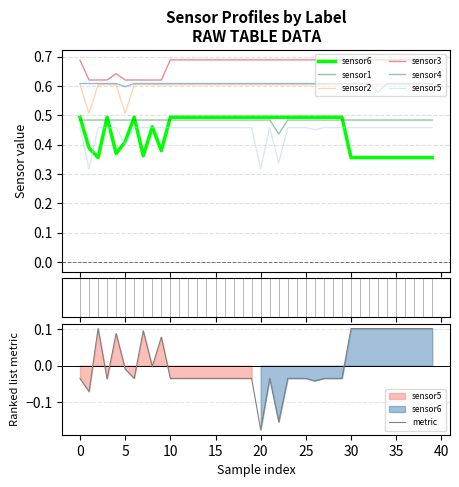

Reading left to right, extract all data points from this chart.

sensor1: 0.5	0.5	0.5	0.5	0.5	0.5	0.5	0.5	0.5	0.5	0.5	0.5	0.5	0.5	0.5	0.5	0.5	0.5	0.5	0.5	0.5	0.5	0.4	0.5	0.5	0.5	0.5	0.5	0.5	0.5	0.5	0.5	0.5	0.5	0.5	0.5	0.5	0.5	0.5	0.5
sensor2: 0.6	0.5	0.6	0.6	0.6	0.5	0.6	0.6	0.6	0.6	0.6	0.6	0.6	0.6	0.6	0.6	0.6	0.6	0.6	0.6	0.6	0.6	0.6	0.6	0.6	0.6	0.6	0.6	0.6	0.6	0.6	0.6	0.6	0.6	0.6	0.6	0.6	0.6	0.6	0.6
sensor3: 0.7	0.6	0.6	0.6	0.6	0.6	0.6	0.6	0.6	0.6	0.7	0.7	0.7	0.7	0.7	0.7	0.7	0.7	0.7	0.7	0.7	0.7	0.7	0.7	0.7	0.7	0.7	0.7	0.7	0.7	0.7	0.7	0.7	0.7	0.7	0.7	0.7	0.7	0.7	0.7
sensor4: 0.6	0.6	0.6	0.6	0.6	0.6	0.6	0.6	0.6	0.6	0.6	0.6	0.6	0.6	0.6	0.6	0.6	0.6	0.6	0.6	0.6	0.6	0.6	0.6	0.6	0.6	0.6	0.6	0.6	0.6	0.6	0.6	0.6	0.6	0.6	0.6	0.6	0.6	0.6	0.6
sensor5: 0.5	0.3	0.5	0.5	0.5	0.4	0.5	0.5	0.5	0.5	0.5	0.5	0.5	0.5	0.5	0.5	0.5	0.5	0.5	0.5	0.3	0.5	0.3	0.5	0.5	0.5	0.5	0.5	0.5	0.5	0.5	0.5	0.5	0.5	0.5	0.5	0.5	0.5	0.5	0.5
sensor6: 0.5	0.4	0.4	0.5	0.4	0.4	0.5	0.4	0.5	0.4	0.5	0.5	0.5	0.5	0.5	0.5	0.5	0.5	0.5	0.5	0.5	0.5	0.5	0.5	0.5	0.5	0.5	0.5	0.5	0.5	0.4	0.4	0.4	0.4	0.4	0.4	0.4	0.4	0.4	0.4